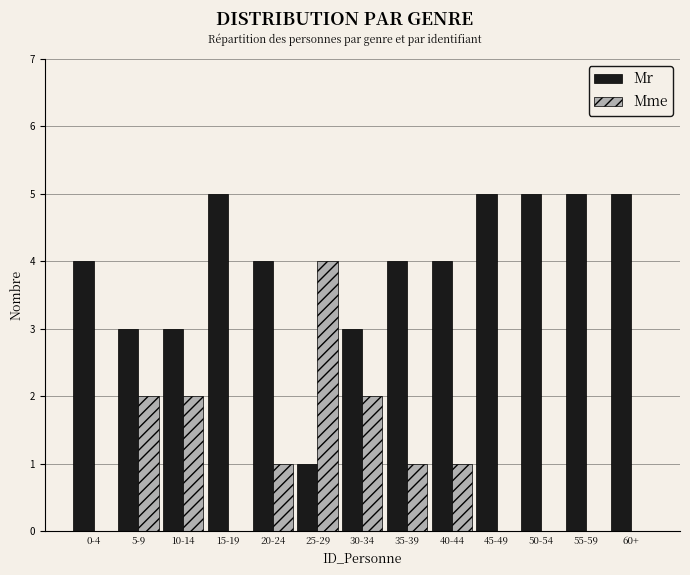

Reading left to right, extract all data points from this chart.

Mr: 0-4=4	5-9=3	10-14=3	15-19=5	20-24=4	25-29=1	30-34=3	35-39=4	40-44=4	45-49=5	50-54=5	55-59=5	60+=5
Mme: 0-4=0	5-9=2	10-14=2	15-19=0	20-24=1	25-29=4	30-34=2	35-39=1	40-44=1	45-49=0	50-54=0	55-59=0	60+=0